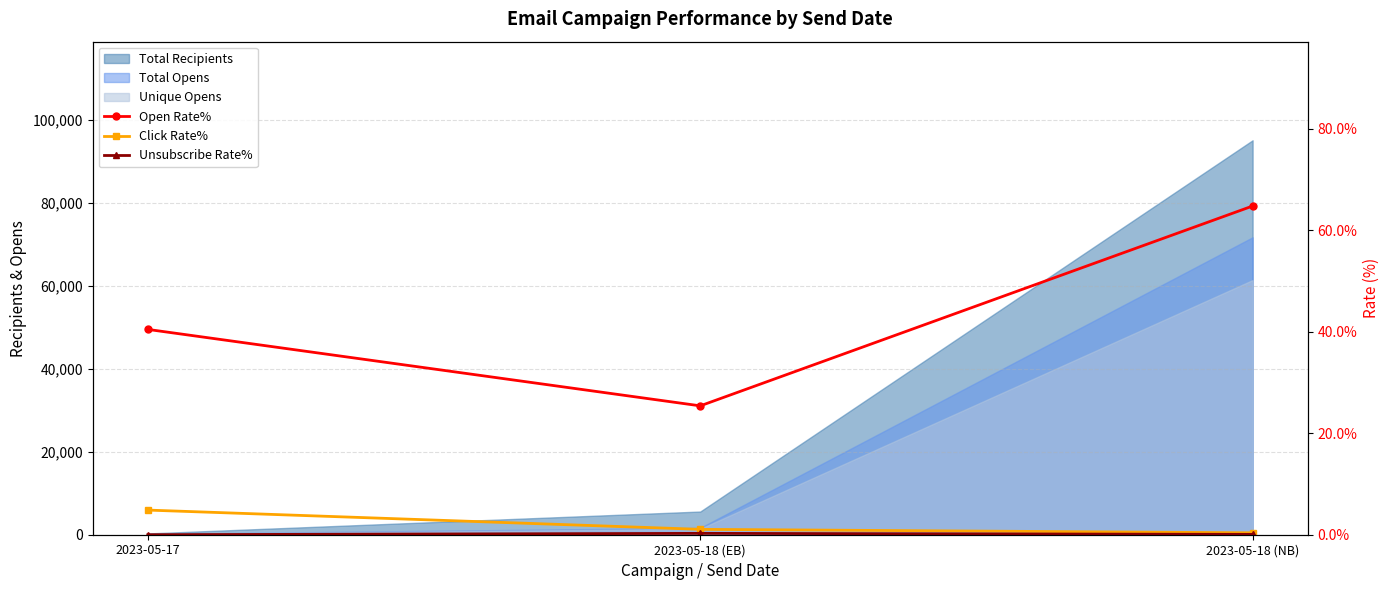

What is the sum of all Unsubscribe Rate% values?

0.3